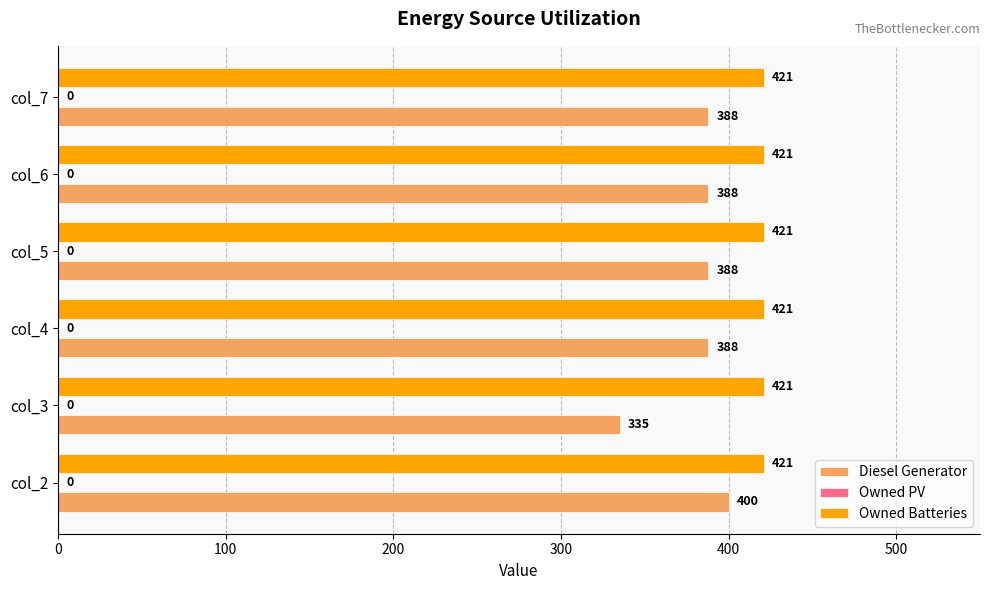

Rank the series at col_6 from lowest to highest value.

Diesel Generator, Owned Batteries